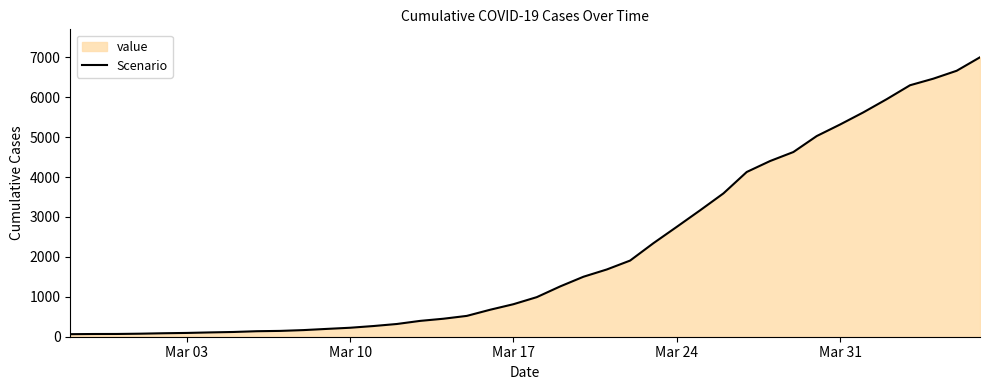

How many data points does each series have?

40